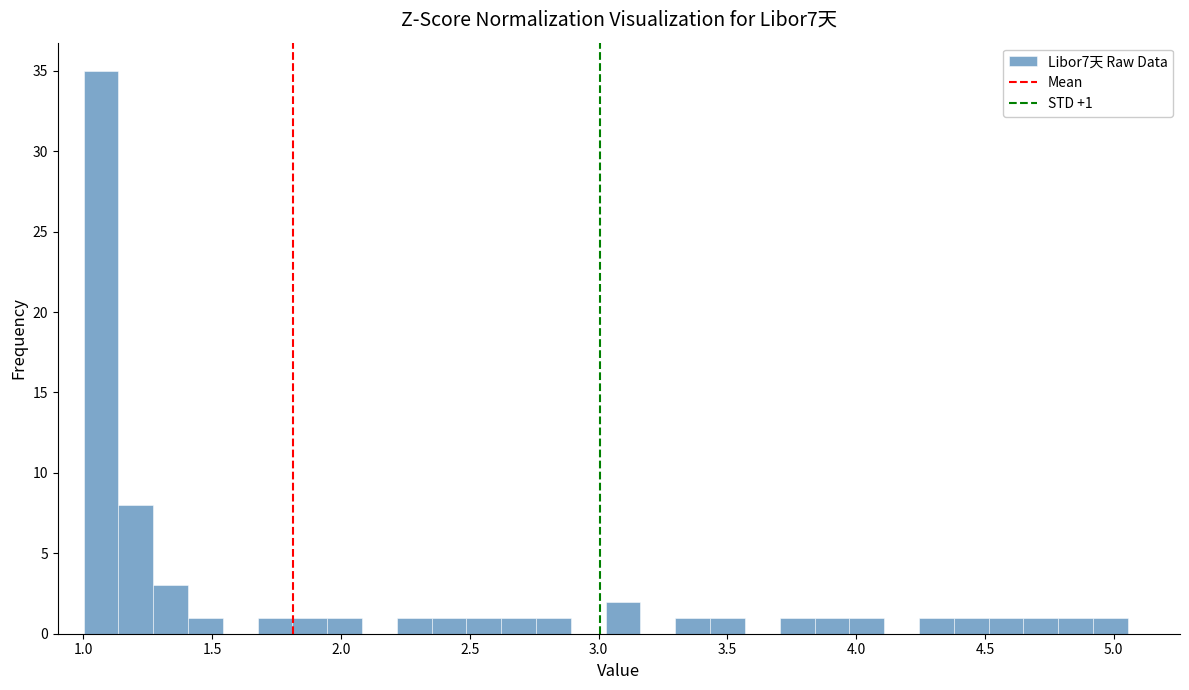

Around what value on the x-axis is the tallest bar? Give the approximate position of its centre, as read against the axis.

1.05